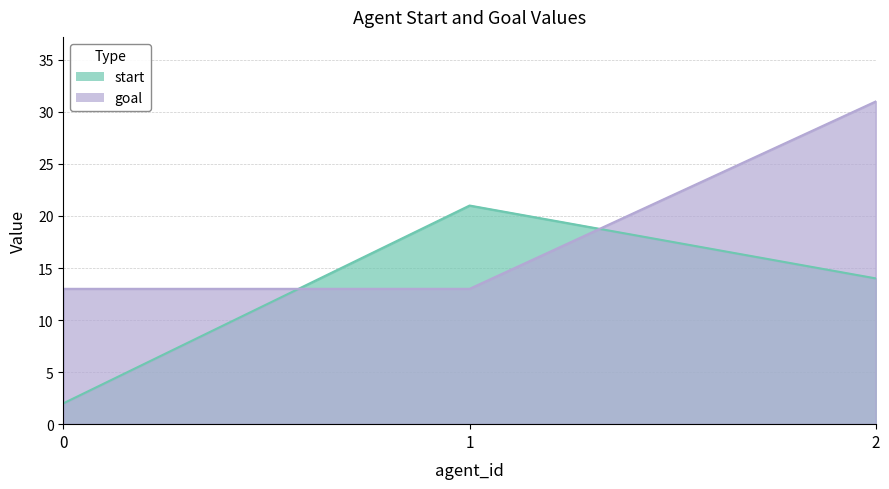

Is it true that goal equals 18 at 2?

False